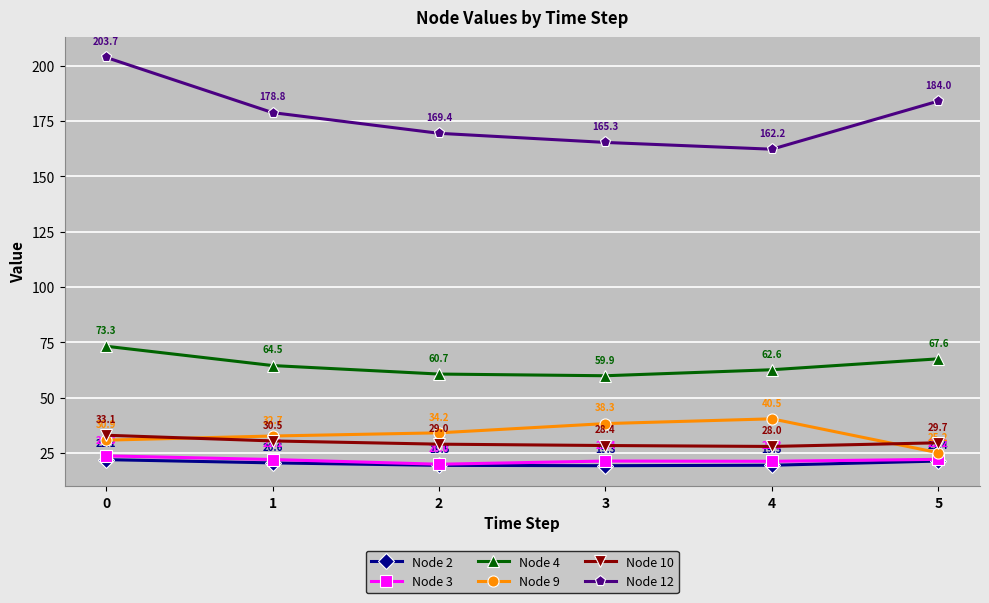

In Node 12, how many points are lower than both neighbors (excluding endpoints)?

1